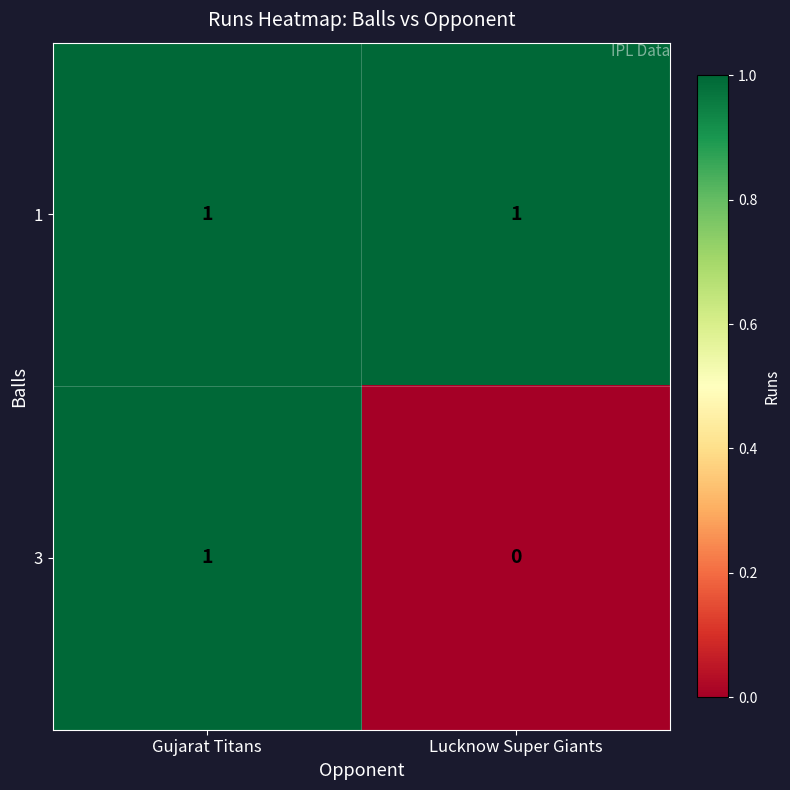

Reading left to right, extract all data points from this chart.

1: Gujarat Titans=1	Lucknow Super Giants=1
3: Gujarat Titans=1	Lucknow Super Giants=0